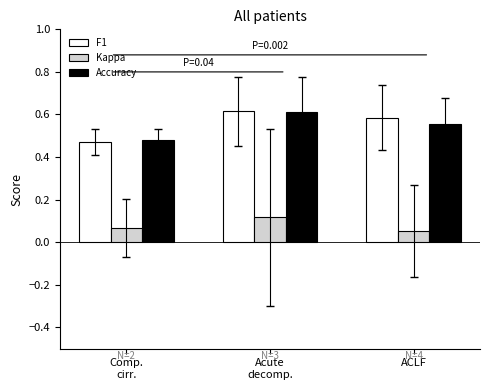

What position from the left is Comp.
cirr.?

1